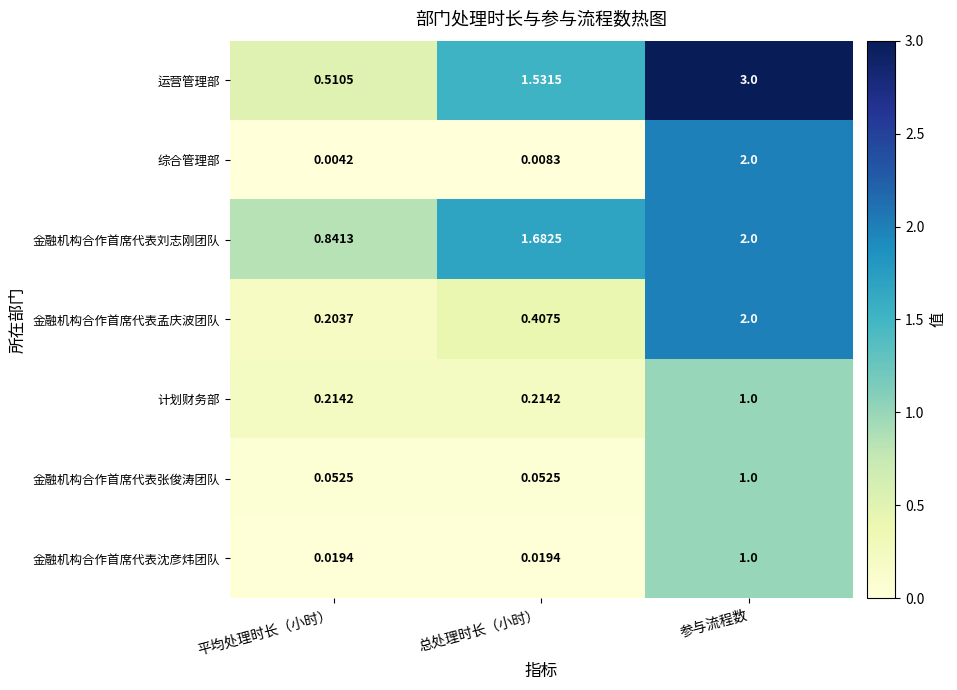

Is the value of 计划财务部 at 平均处理时长（小时） greater than the value of 运营管理部 at 参与流程数?

No